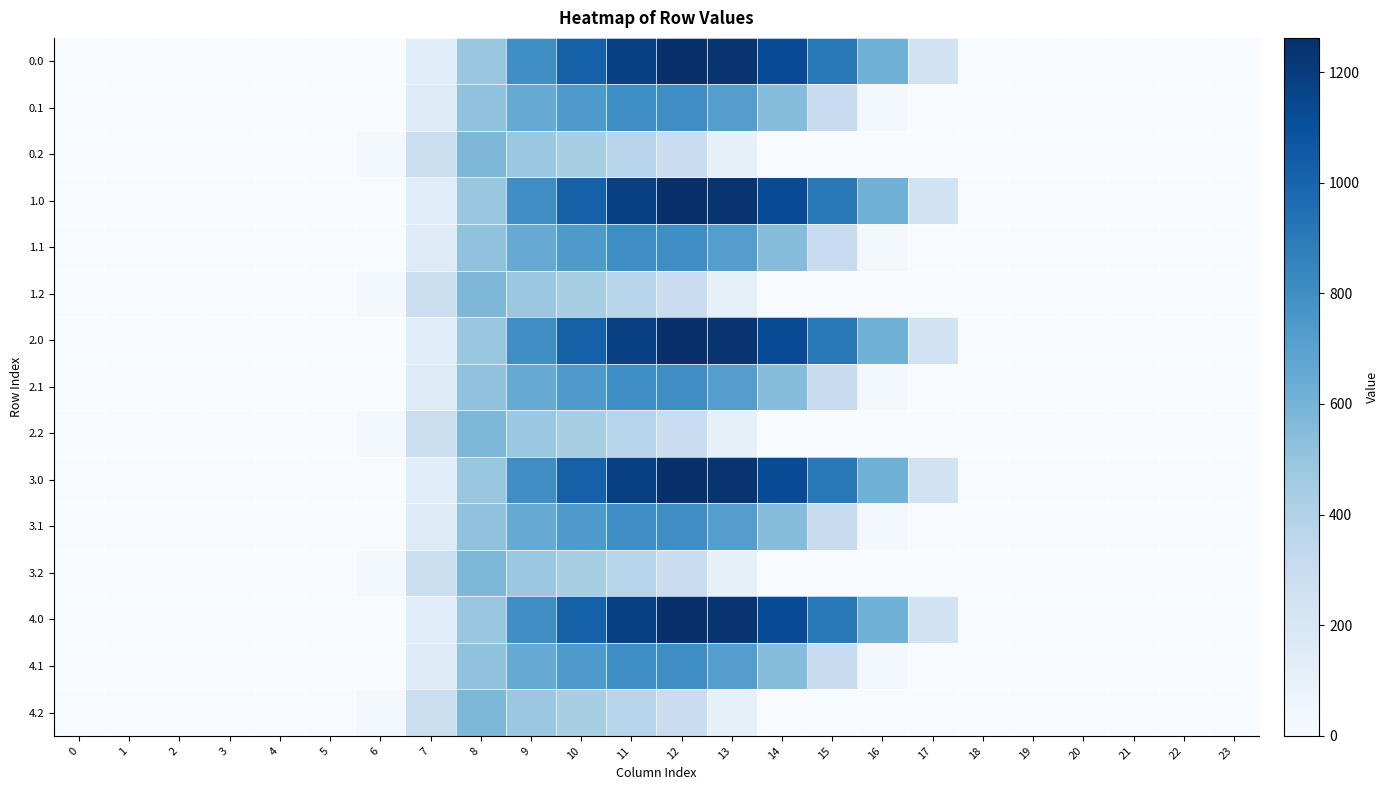

Reading right to left, transcribe all the data shown in this chart.

0.0: 23=0.0	22=0.0	21=0.0	20=0.0	19=0.0	18=0.0	17=243.5	16=613.0	15=911.8	14=1128.6	13=1237.4	12=1261.6	11=1185.2	10=1023.2	9=804.0	8=489.3	7=134.3	6=0.0	5=0.0	4=0.0	3=0.0	2=0.0	1=0.0	0=0.0
0.1: 23=0.0	22=0.0	21=0.0	20=0.0	19=0.0	18=0.0	17=0.0	16=26.8	15=301.4	14=544.1	13=715.3	12=806.9	11=800.2	10=742.1	9=646.9	8=514.8	7=153.2	6=0.0	5=0.0	4=0.0	3=0.0	2=0.0	1=0.0	0=0.0
0.2: 23=0.0	22=0.0	21=0.0	20=0.0	19=0.0	18=0.0	17=0.0	16=0.0	15=0.0	14=0.0	13=107.8	12=289.5	11=374.4	10=430.5	9=480.7	8=576.6	7=276.9	6=29.3	5=0.0	4=0.0	3=0.0	2=0.0	1=0.0	0=0.0
1.0: 23=0.0	22=0.0	21=0.0	20=0.0	19=0.0	18=0.0	17=243.5	16=613.0	15=911.8	14=1128.6	13=1237.4	12=1261.6	11=1185.2	10=1023.2	9=804.0	8=489.3	7=134.3	6=0.0	5=0.0	4=0.0	3=0.0	2=0.0	1=0.0	0=0.0
1.1: 23=0.0	22=0.0	21=0.0	20=0.0	19=0.0	18=0.0	17=0.0	16=26.8	15=301.4	14=544.1	13=715.3	12=806.9	11=800.2	10=742.1	9=646.9	8=514.8	7=153.2	6=0.0	5=0.0	4=0.0	3=0.0	2=0.0	1=0.0	0=0.0
1.2: 23=0.0	22=0.0	21=0.0	20=0.0	19=0.0	18=0.0	17=0.0	16=0.0	15=0.0	14=0.0	13=107.8	12=289.5	11=374.4	10=430.5	9=480.7	8=576.6	7=276.9	6=29.3	5=0.0	4=0.0	3=0.0	2=0.0	1=0.0	0=0.0
2.0: 23=0.0	22=0.0	21=0.0	20=0.0	19=0.0	18=0.0	17=243.5	16=613.0	15=911.8	14=1128.6	13=1237.4	12=1261.6	11=1185.2	10=1023.2	9=804.0	8=489.3	7=134.3	6=0.0	5=0.0	4=0.0	3=0.0	2=0.0	1=0.0	0=0.0
2.1: 23=0.0	22=0.0	21=0.0	20=0.0	19=0.0	18=0.0	17=0.0	16=26.8	15=301.4	14=544.1	13=715.3	12=806.9	11=800.2	10=742.1	9=646.9	8=514.8	7=153.2	6=0.0	5=0.0	4=0.0	3=0.0	2=0.0	1=0.0	0=0.0
2.2: 23=0.0	22=0.0	21=0.0	20=0.0	19=0.0	18=0.0	17=0.0	16=0.0	15=0.0	14=0.0	13=107.8	12=289.5	11=374.4	10=430.5	9=480.7	8=576.6	7=276.9	6=29.3	5=0.0	4=0.0	3=0.0	2=0.0	1=0.0	0=0.0
3.0: 23=0.0	22=0.0	21=0.0	20=0.0	19=0.0	18=0.0	17=243.5	16=613.0	15=911.8	14=1128.6	13=1237.4	12=1261.6	11=1185.2	10=1023.2	9=804.0	8=489.3	7=134.3	6=0.0	5=0.0	4=0.0	3=0.0	2=0.0	1=0.0	0=0.0
3.1: 23=0.0	22=0.0	21=0.0	20=0.0	19=0.0	18=0.0	17=0.0	16=26.8	15=301.4	14=544.1	13=715.3	12=806.9	11=800.2	10=742.1	9=646.9	8=514.8	7=153.2	6=0.0	5=0.0	4=0.0	3=0.0	2=0.0	1=0.0	0=0.0
3.2: 23=0.0	22=0.0	21=0.0	20=0.0	19=0.0	18=0.0	17=0.0	16=0.0	15=0.0	14=0.0	13=107.8	12=289.5	11=374.4	10=430.5	9=480.7	8=576.6	7=276.9	6=29.3	5=0.0	4=0.0	3=0.0	2=0.0	1=0.0	0=0.0
4.0: 23=0.0	22=0.0	21=0.0	20=0.0	19=0.0	18=0.0	17=243.5	16=613.0	15=911.8	14=1128.6	13=1237.4	12=1261.6	11=1185.2	10=1023.2	9=804.0	8=489.3	7=134.3	6=0.0	5=0.0	4=0.0	3=0.0	2=0.0	1=0.0	0=0.0
4.1: 23=0.0	22=0.0	21=0.0	20=0.0	19=0.0	18=0.0	17=0.0	16=26.8	15=301.4	14=544.1	13=715.3	12=806.9	11=800.2	10=742.1	9=646.9	8=514.8	7=153.2	6=0.0	5=0.0	4=0.0	3=0.0	2=0.0	1=0.0	0=0.0
4.2: 23=0.0	22=0.0	21=0.0	20=0.0	19=0.0	18=0.0	17=0.0	16=0.0	15=0.0	14=0.0	13=107.8	12=289.5	11=374.4	10=430.5	9=480.7	8=576.6	7=276.9	6=29.3	5=0.0	4=0.0	3=0.0	2=0.0	1=0.0	0=0.0